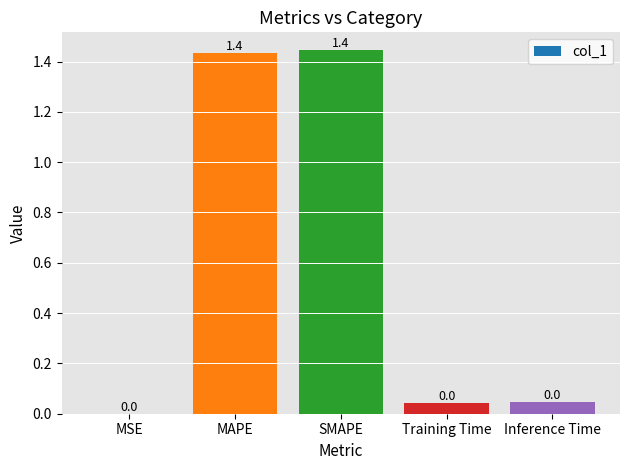

What is the greatest value displayed?

1.4